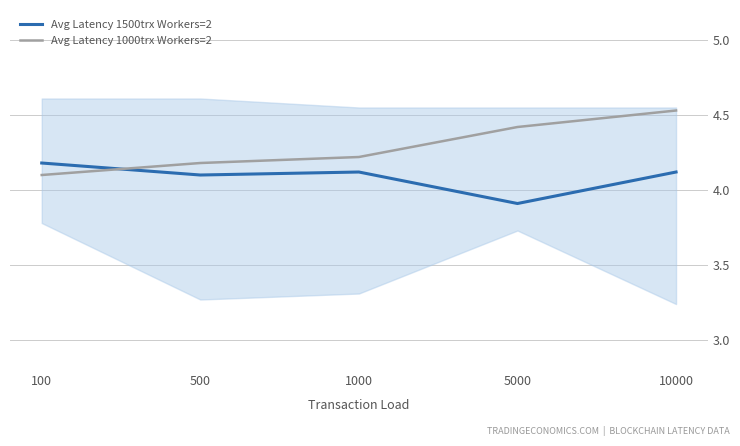

What is the sum of the Avg Latency 1500trx Workers=2 values at 500 and 5000?

8.0